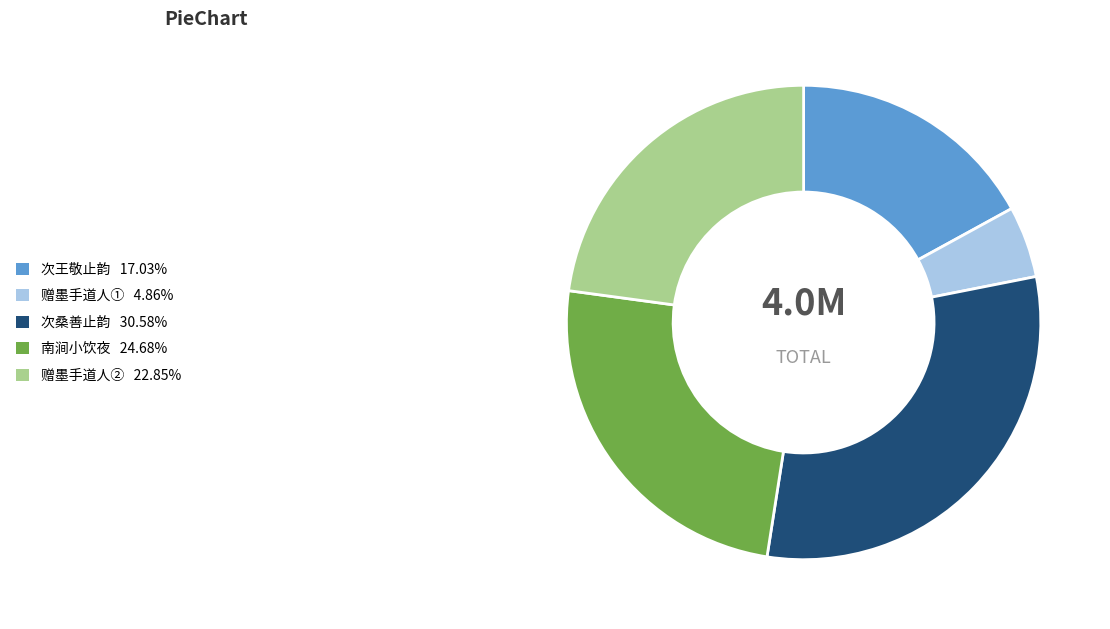

Does any single category account for the majority?

No